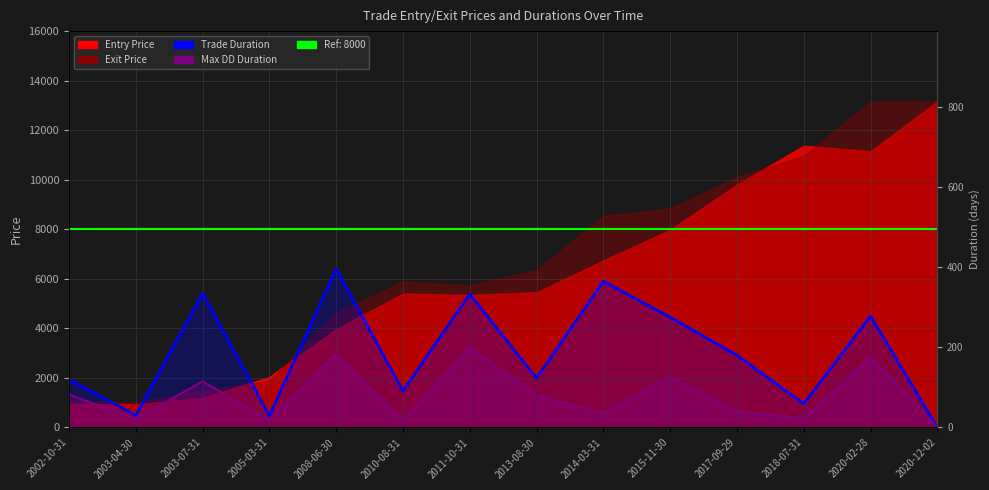

What is the value of the Max DD Duration point at the 9th from the left?

35